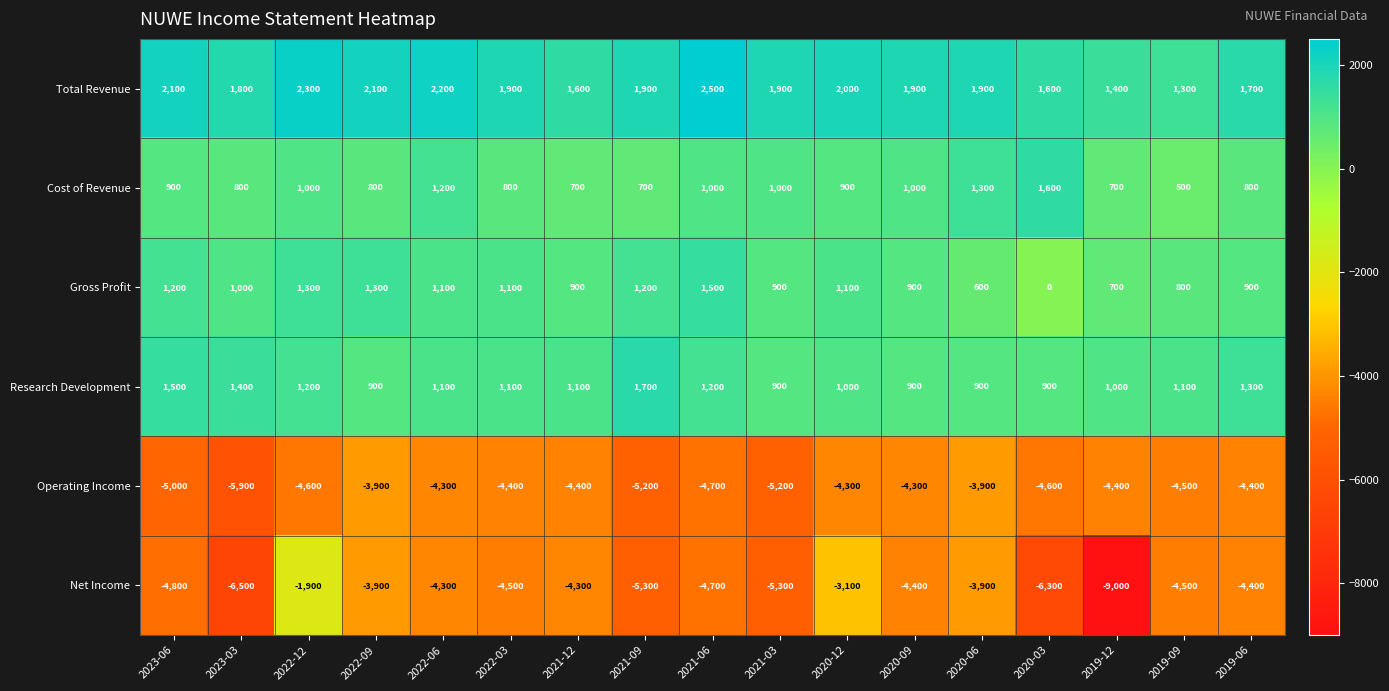

What is the total value across all series at 2023-03?

-7400